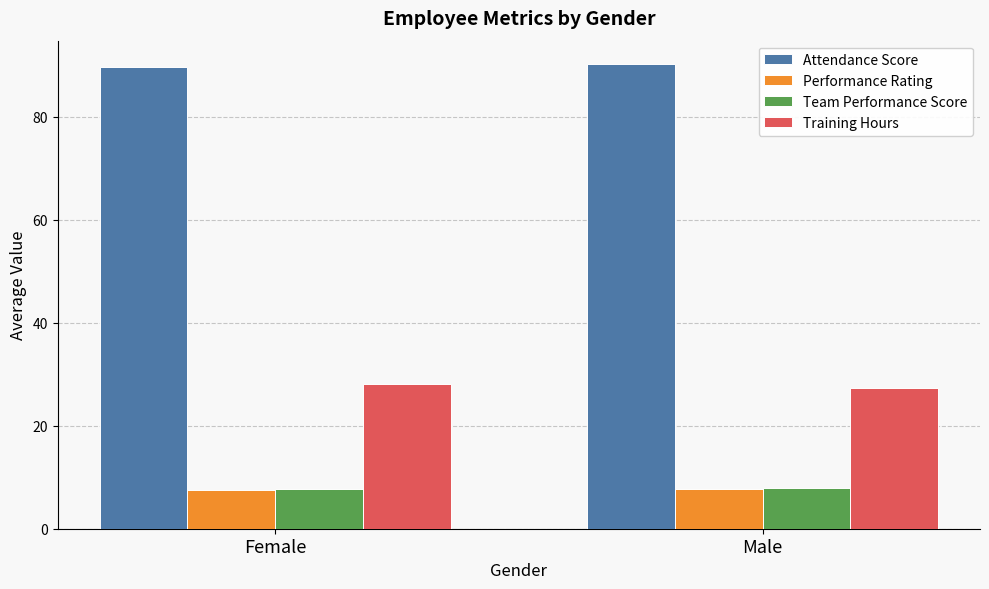

True or false: Performance Rating has a value of 12.0 at Female.

False